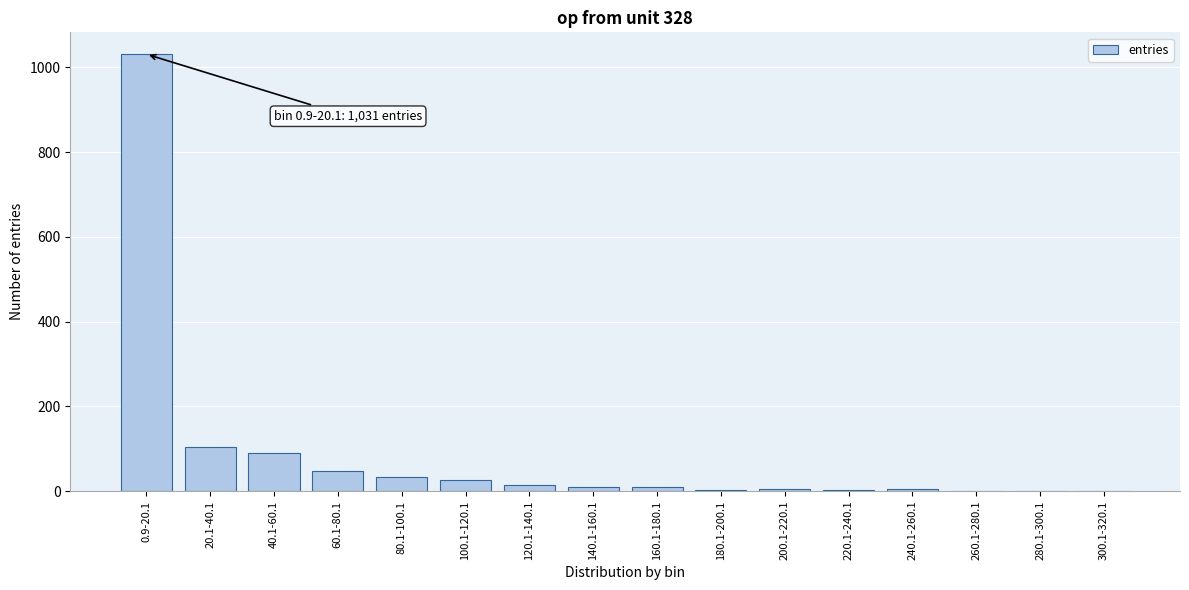

Approximately how many times larger is the value at 100.1-120.1 compared to 20.1-40.1?

0.3